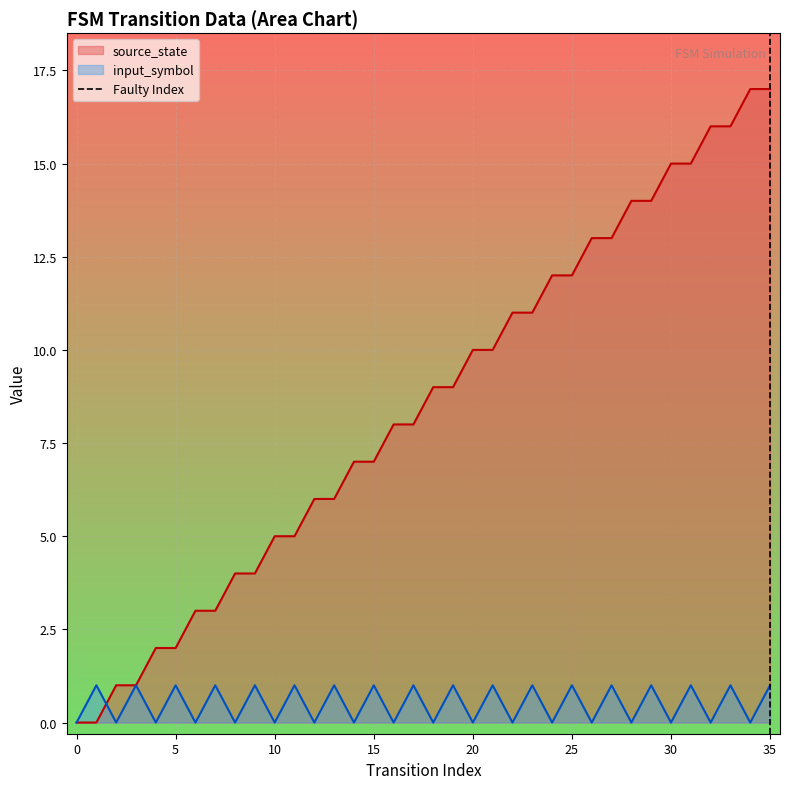

Is it true that source_state equals 12 at 25?

True